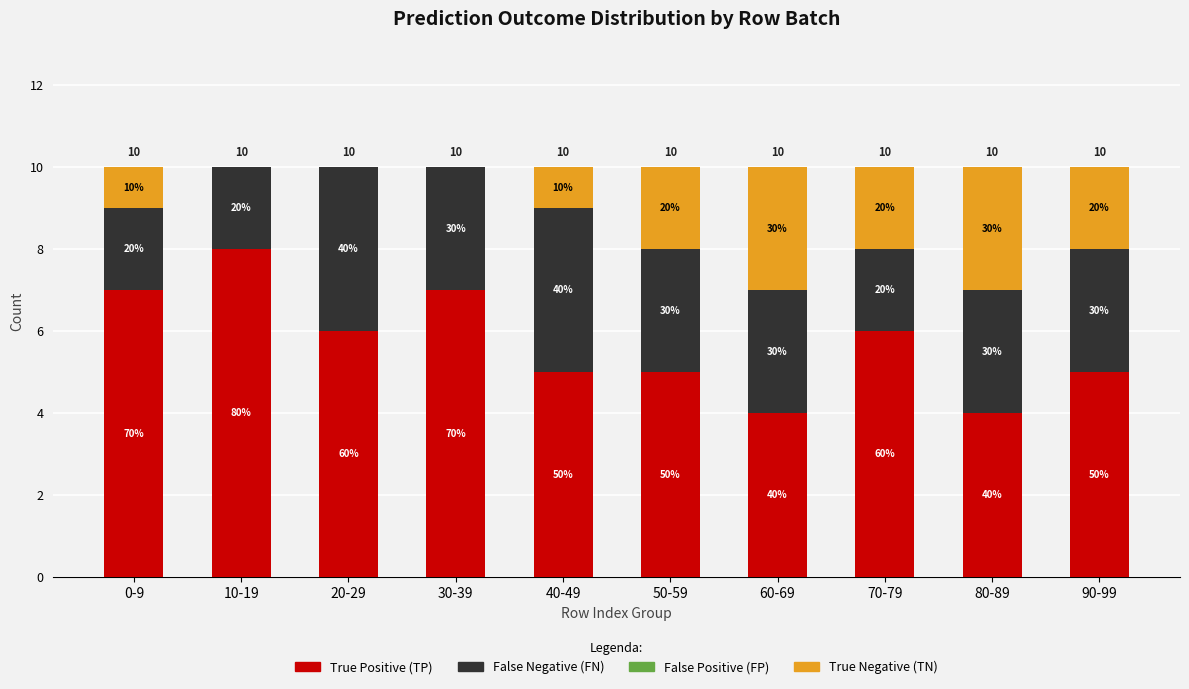

Are the bars grouped side by side (vs. stacked)?

No